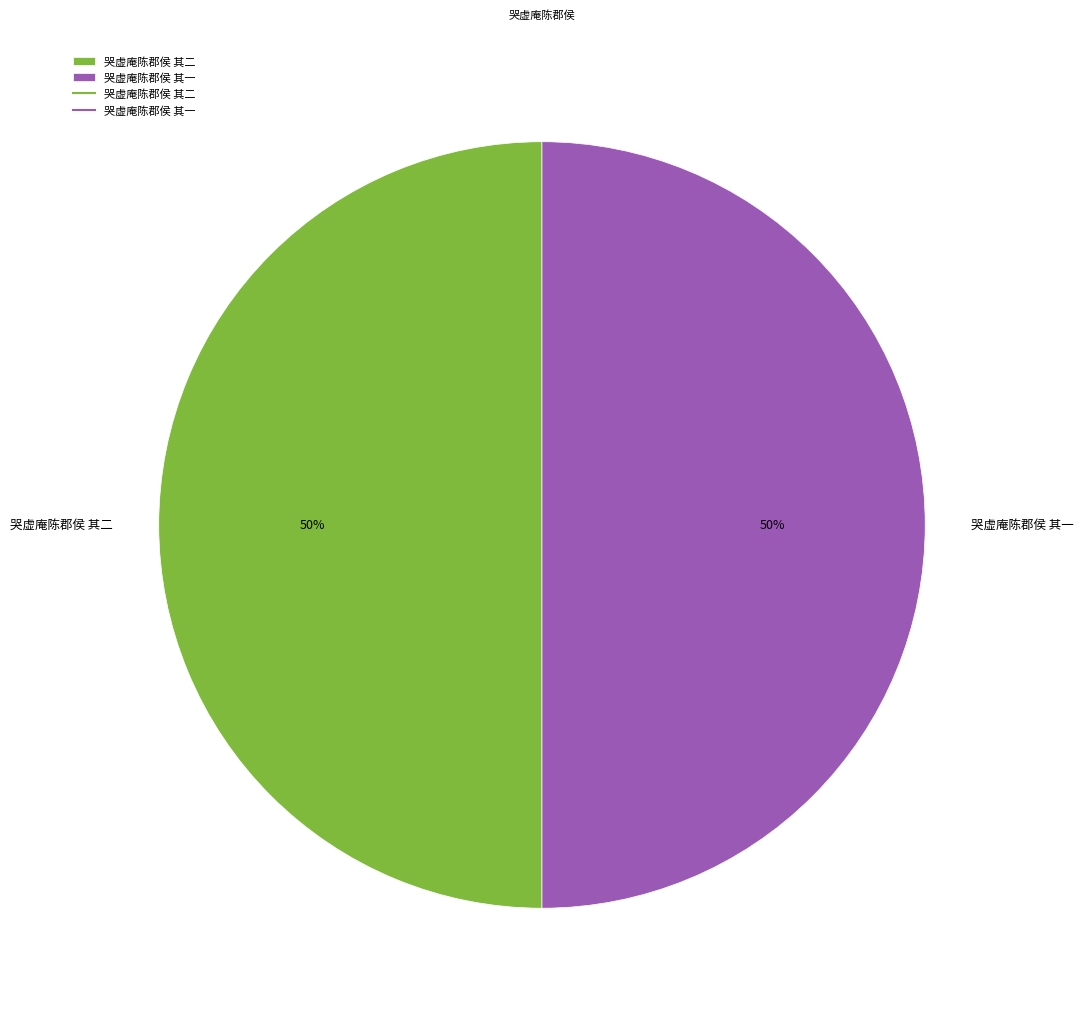

What percentage is the 哭虚庵陈郡侯 其二 slice, to the nearest percent?

50%